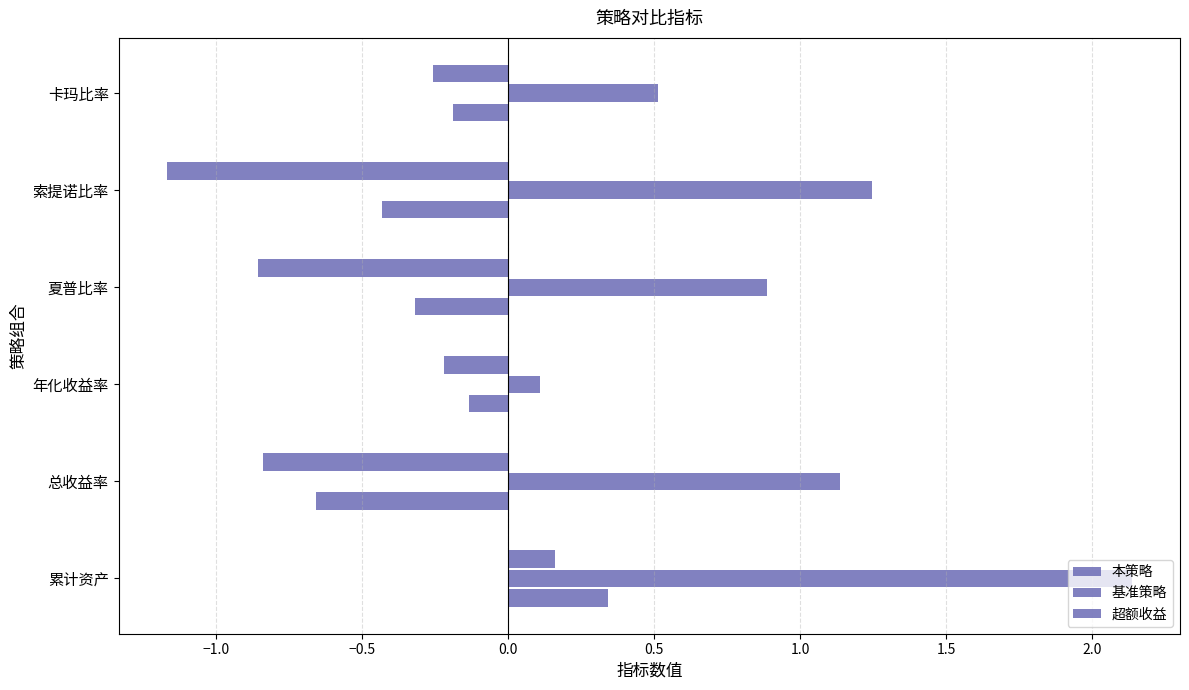

How many data points does each series have?

6